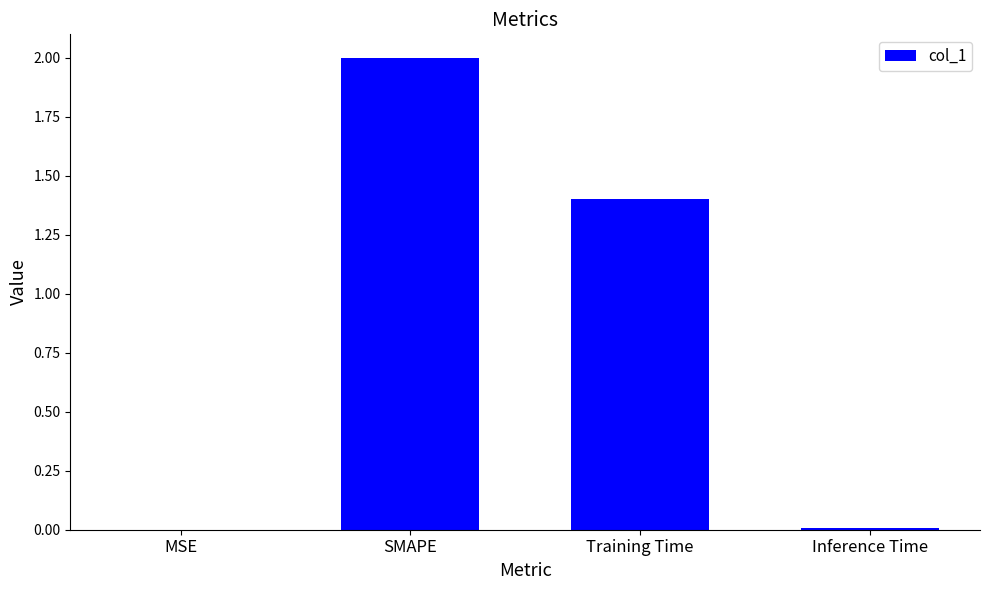

Is it true that the value at Inference Time is 0.0?

True